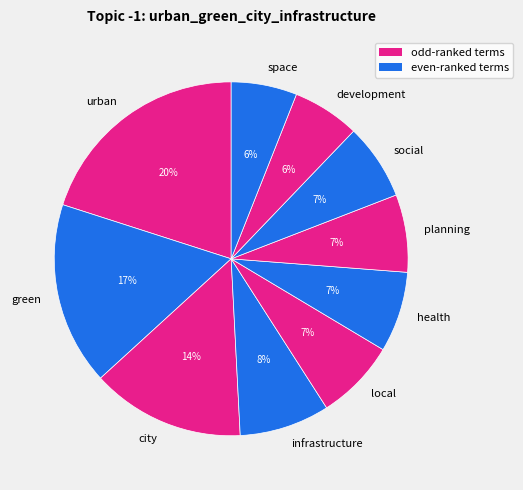

To the nearest percent, what percentage of the pie is space?

6%